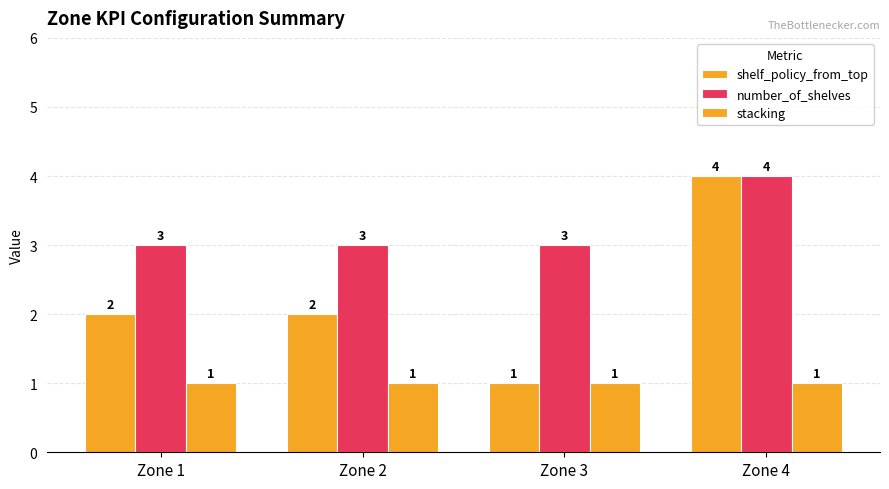

What is the minimum value shown in the chart?

1